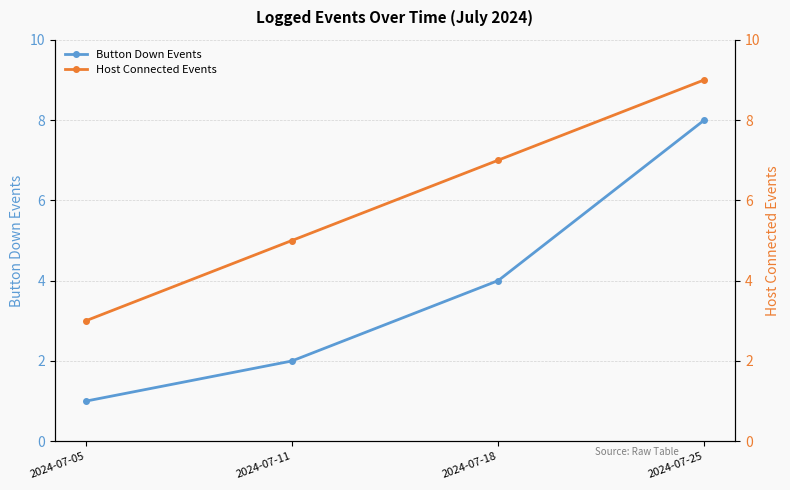

True or false: Host Connected Events and Button Down Events cross at least once.

False